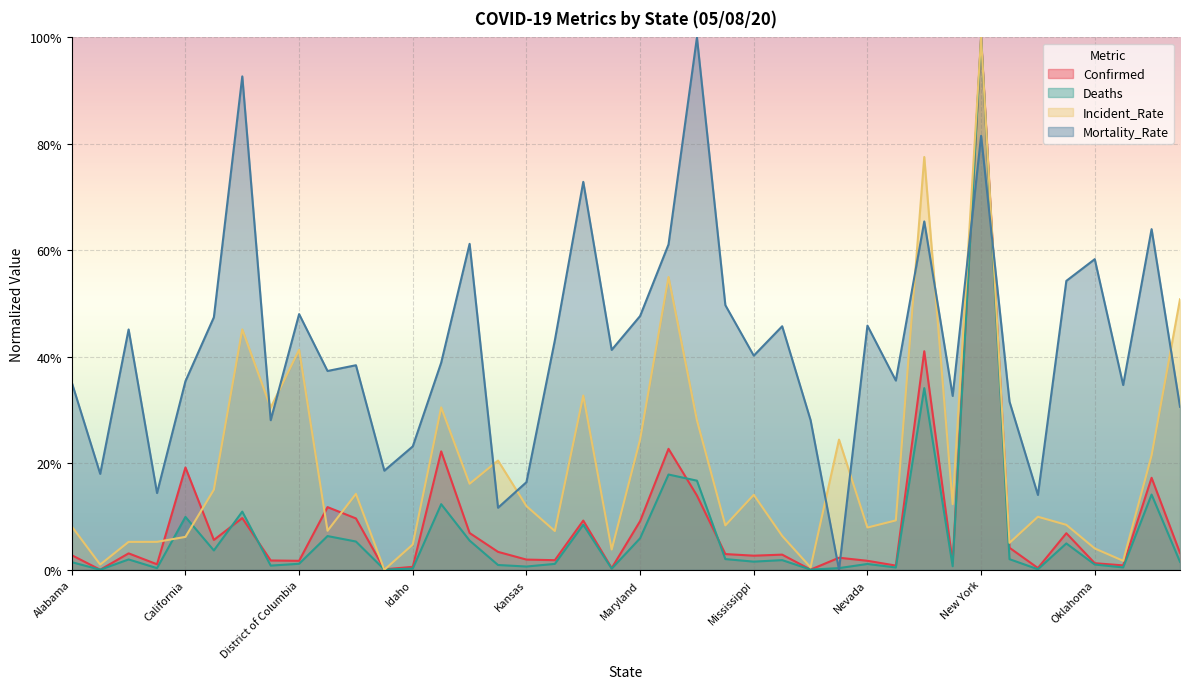

What is the spread (max minus min) of values at Nevada?

0.4